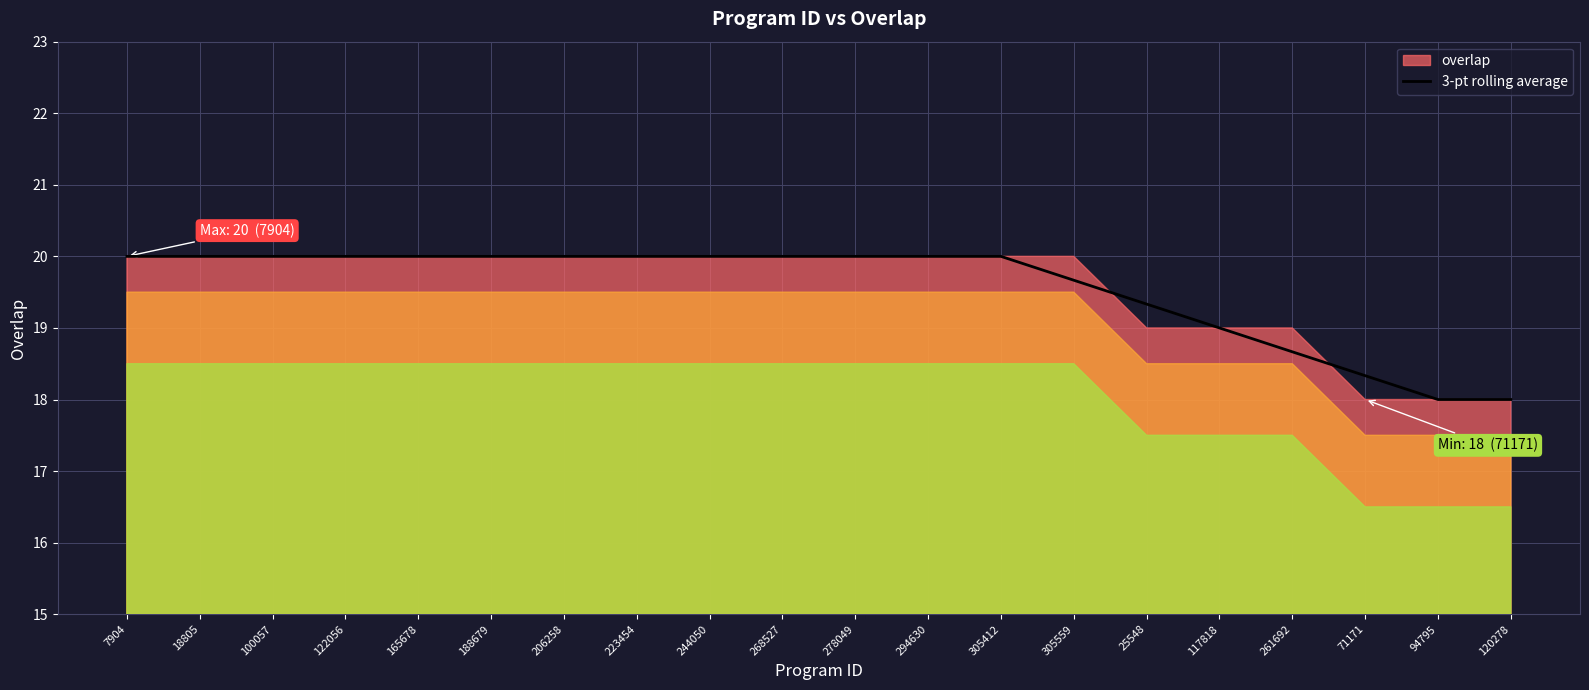

Is it true that 3-pt rolling average equals 20.0 at 294630?

True